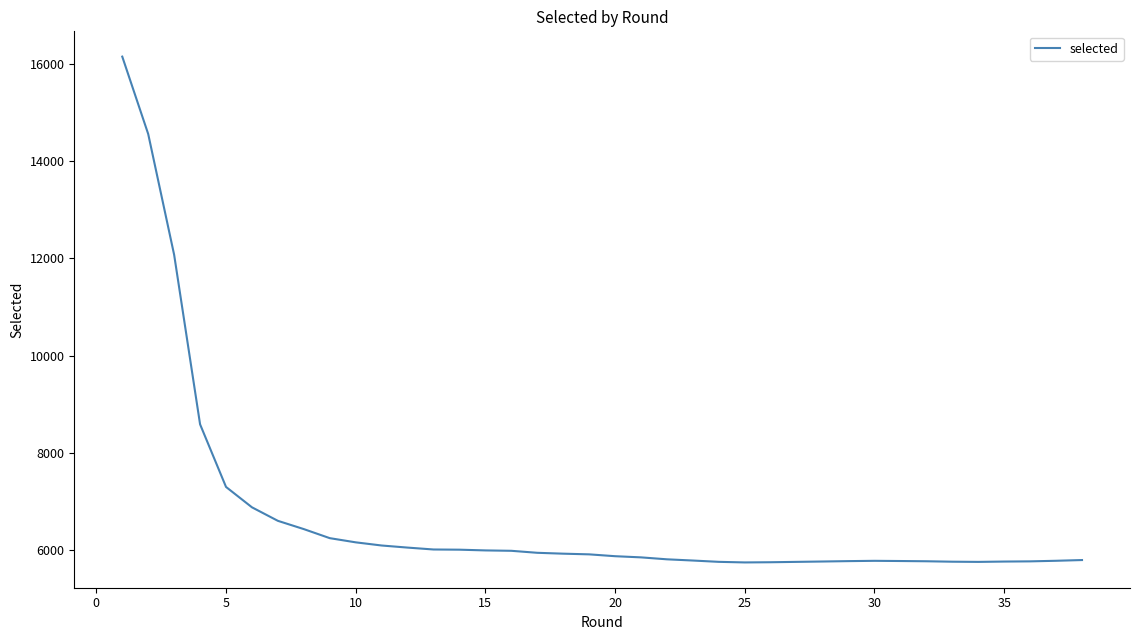

The chart shows a value of 9356 at 36. True or false?

False